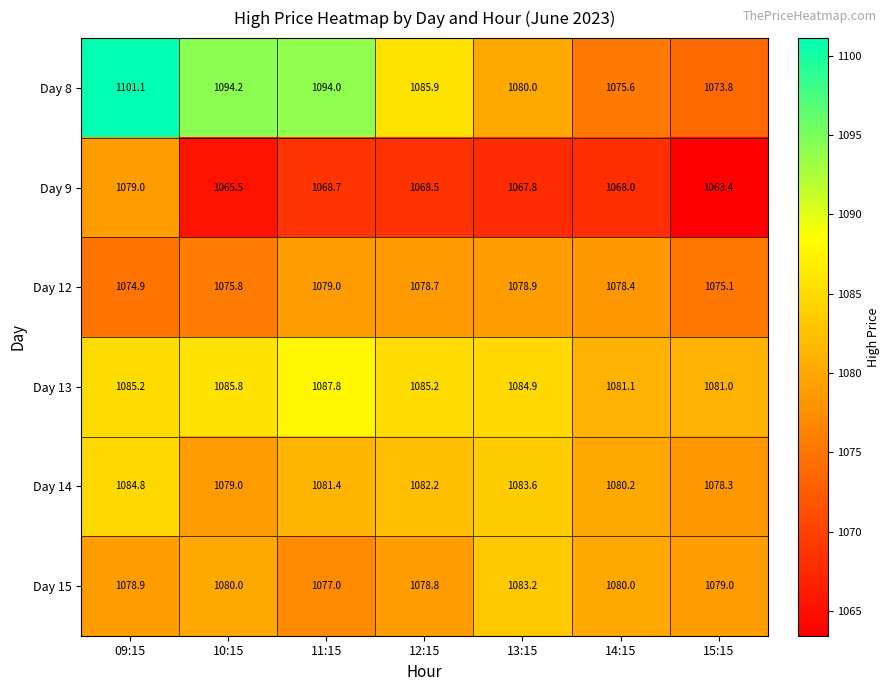

Read the Day 15 value at 14:15.

1080.0